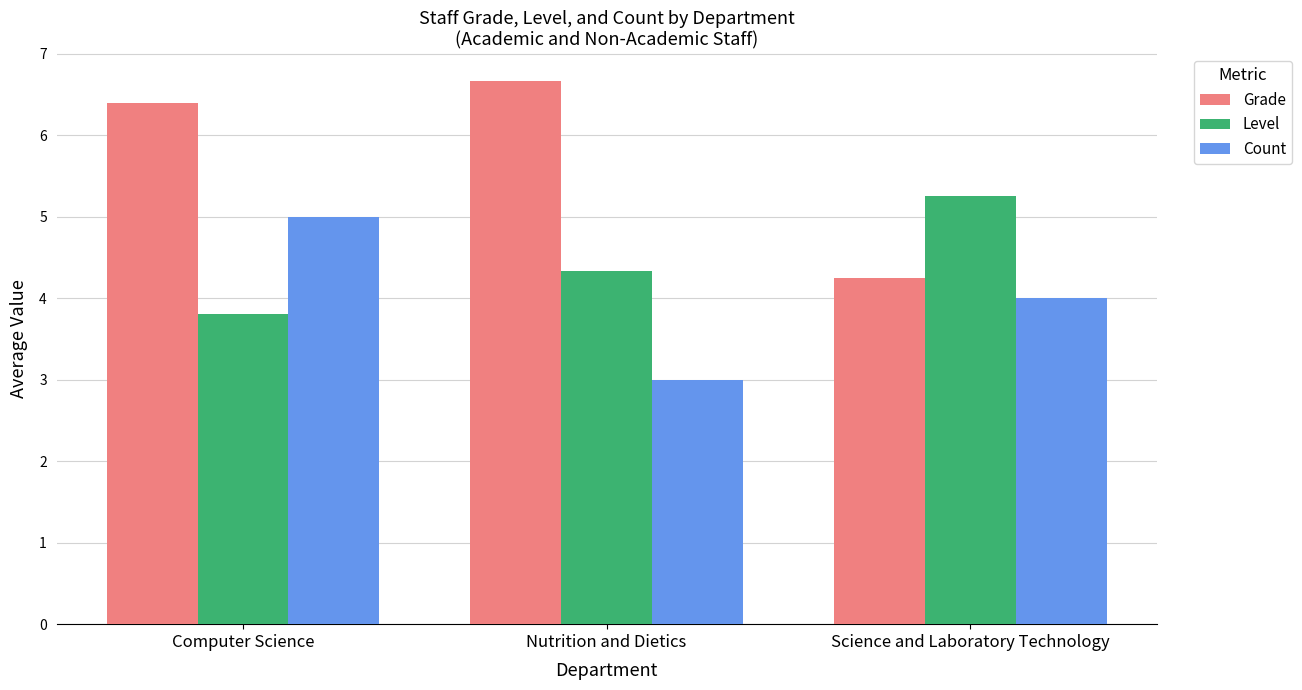

What is the difference between the maximum and minimum values in the Grade series?

2.4